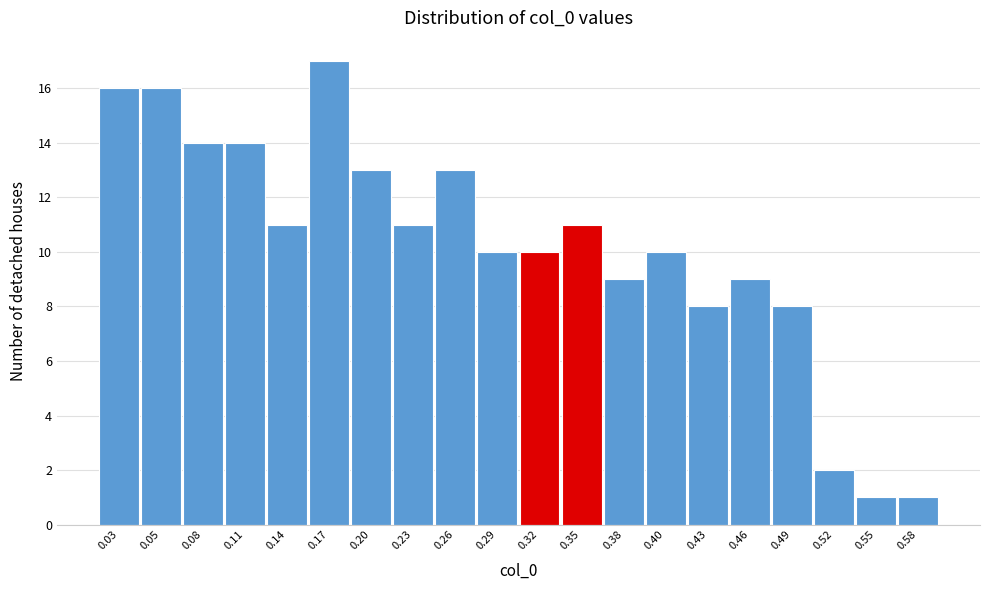

Reading left to right, transcribe all the data shown in this chart.

0.03=16	0.05=16	0.08=14	0.11=14	0.14=11	0.17=17	0.20=13	0.23=11	0.26=13	0.29=10	0.32=10	0.35=11	0.38=9	0.40=10	0.43=8	0.46=9	0.49=8	0.52=2	0.55=1	0.58=1